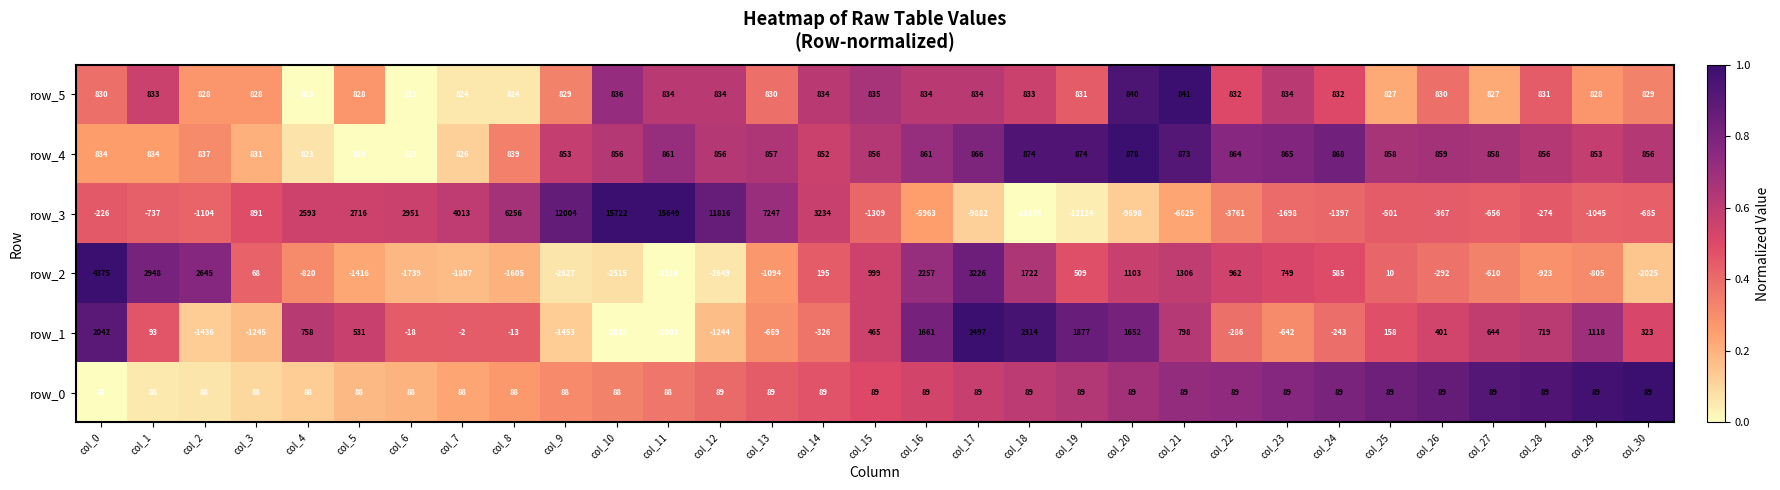

Is it true that row_0 equals 54 at col_14?

False